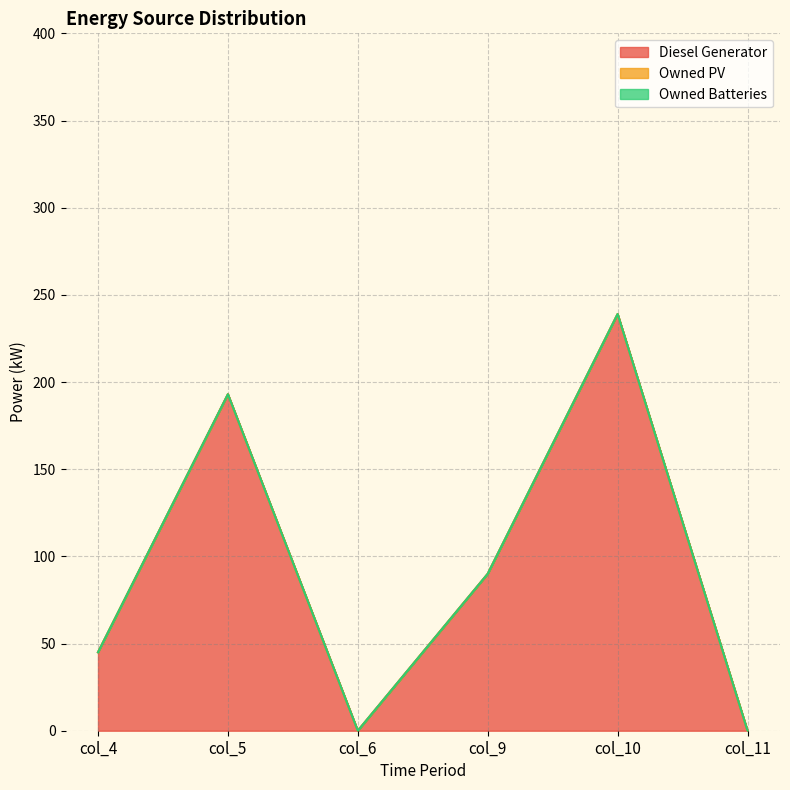

How many lines are shown in the chart?

3